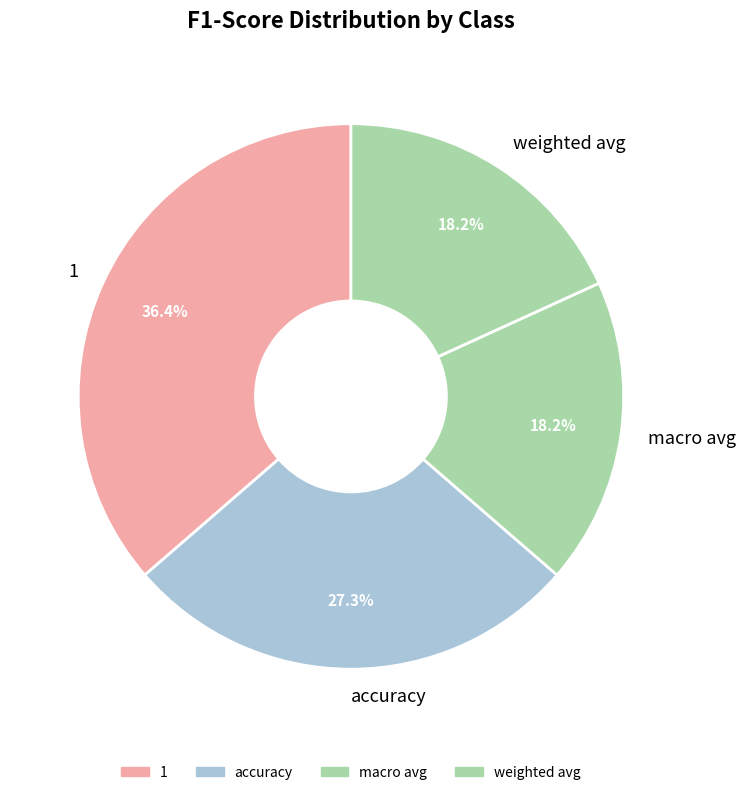

Is it true that accuracy is 40% of the pie?

False